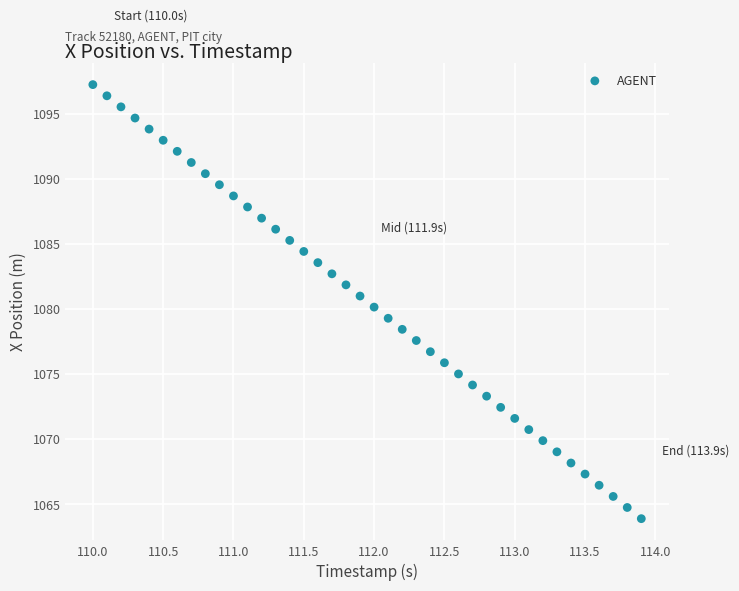

What is the range of X values (max minus min)?

3.9